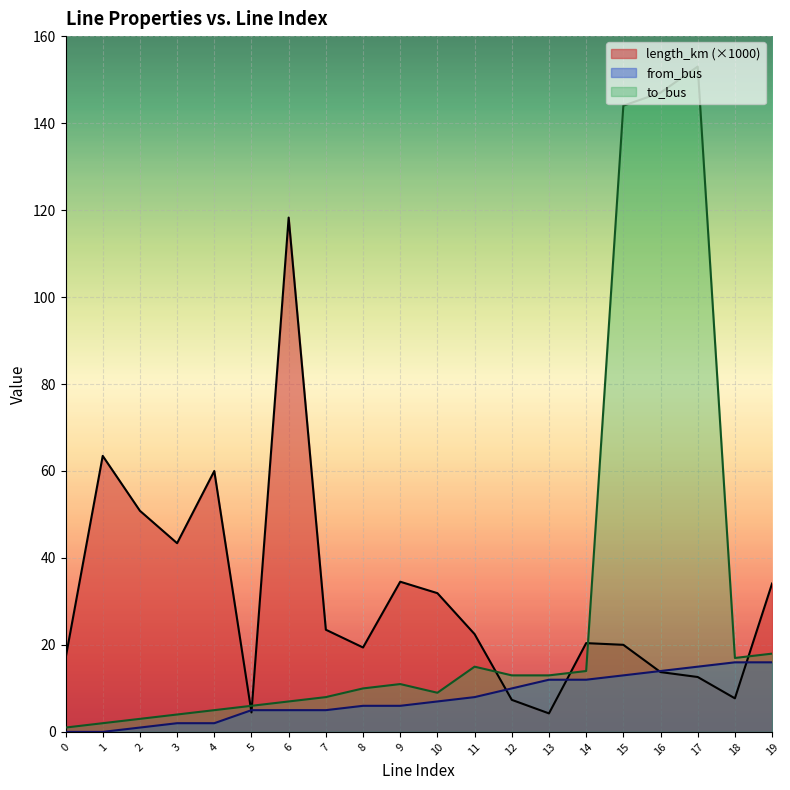

How many times do length_km and from_bus cross each other?

6